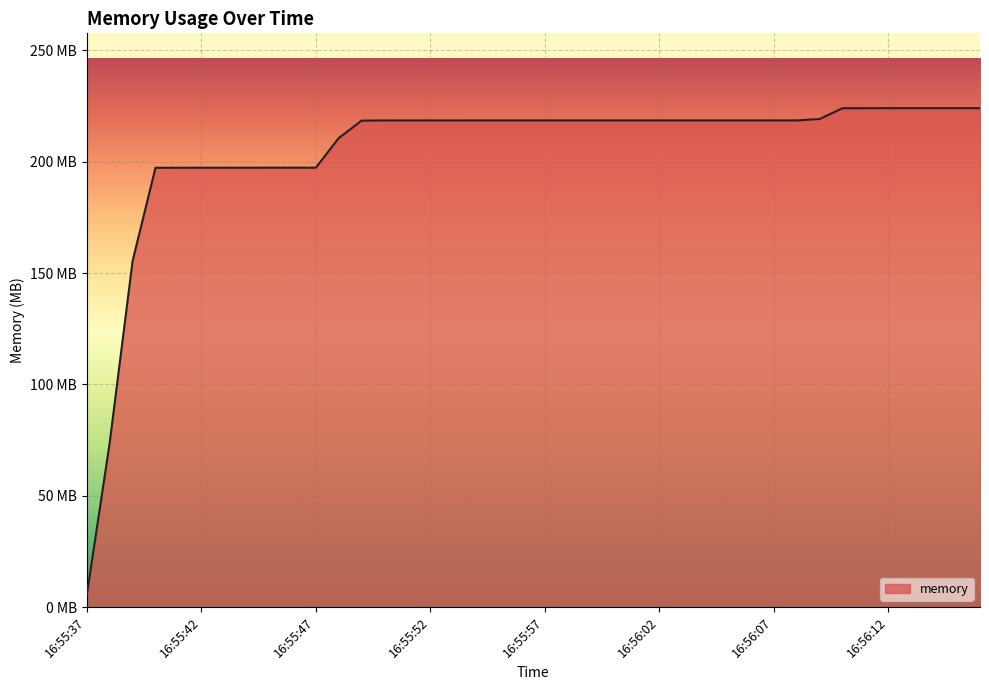

Does the chart display data point markers on the line(s)?

No